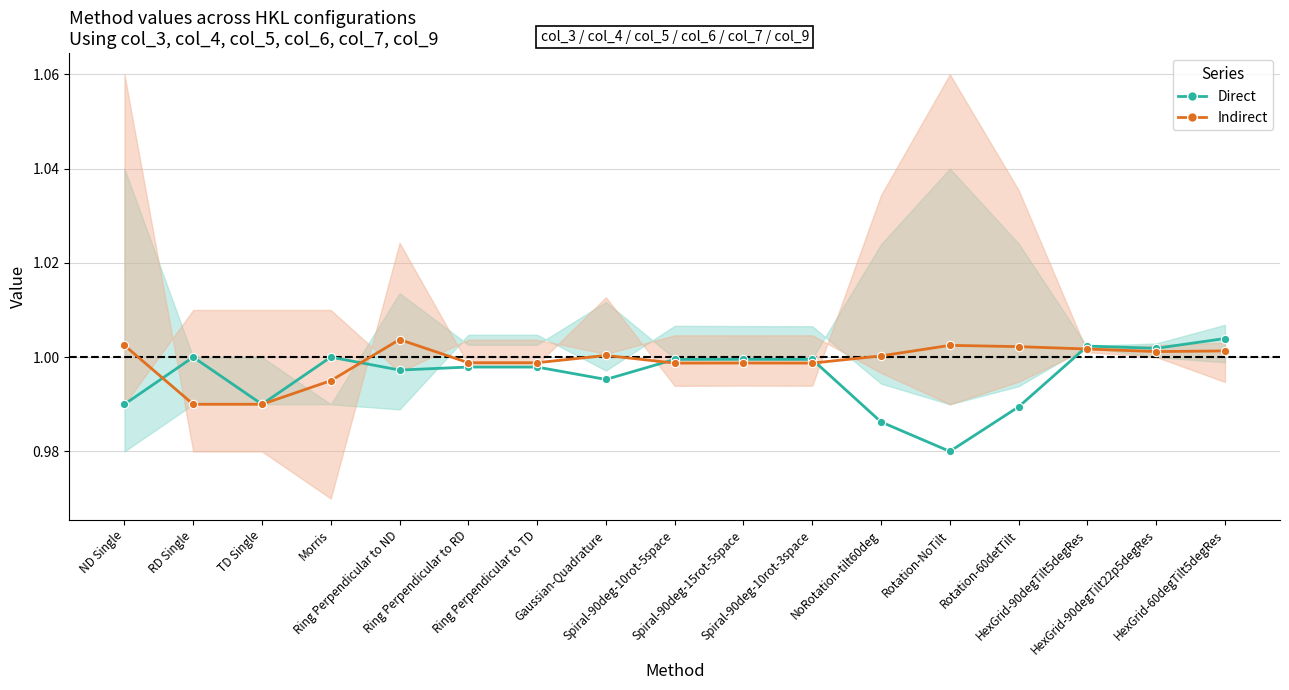

What is the highest value of the Indirect series?

1.0